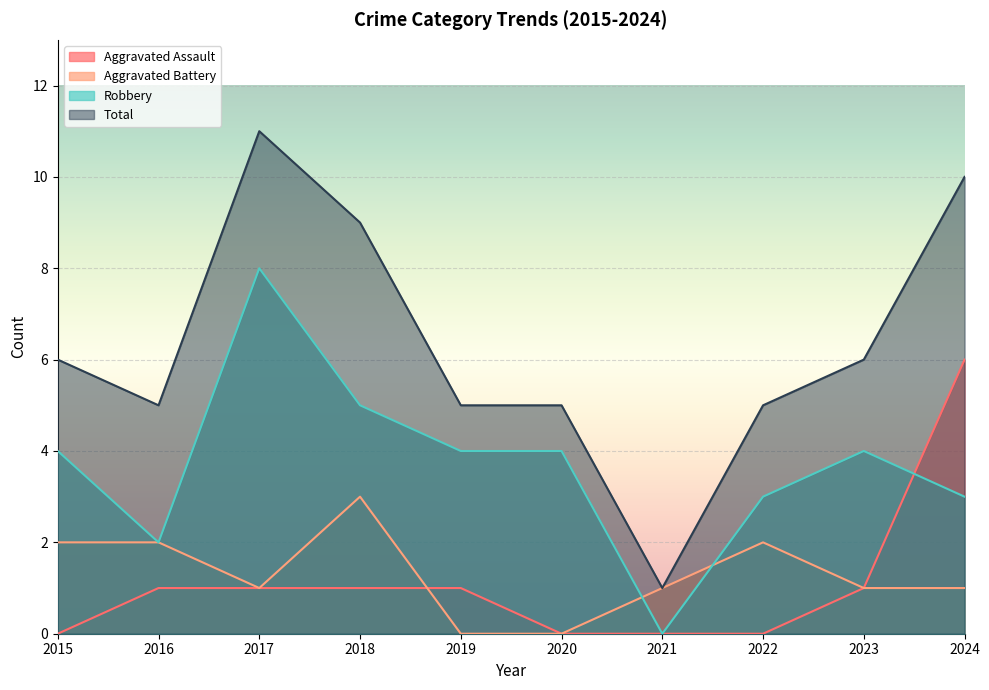

Where does the Aggravated Assault series first go above 1?

2024